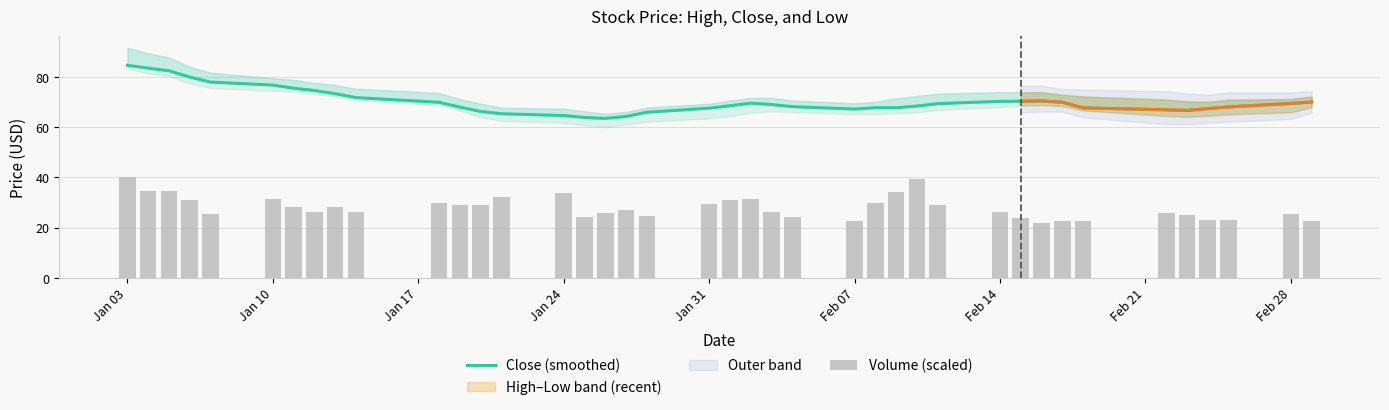

Is the value of Close (smoothed) at 22 greater than the value of Volume (scaled) at Jan 03?

Yes